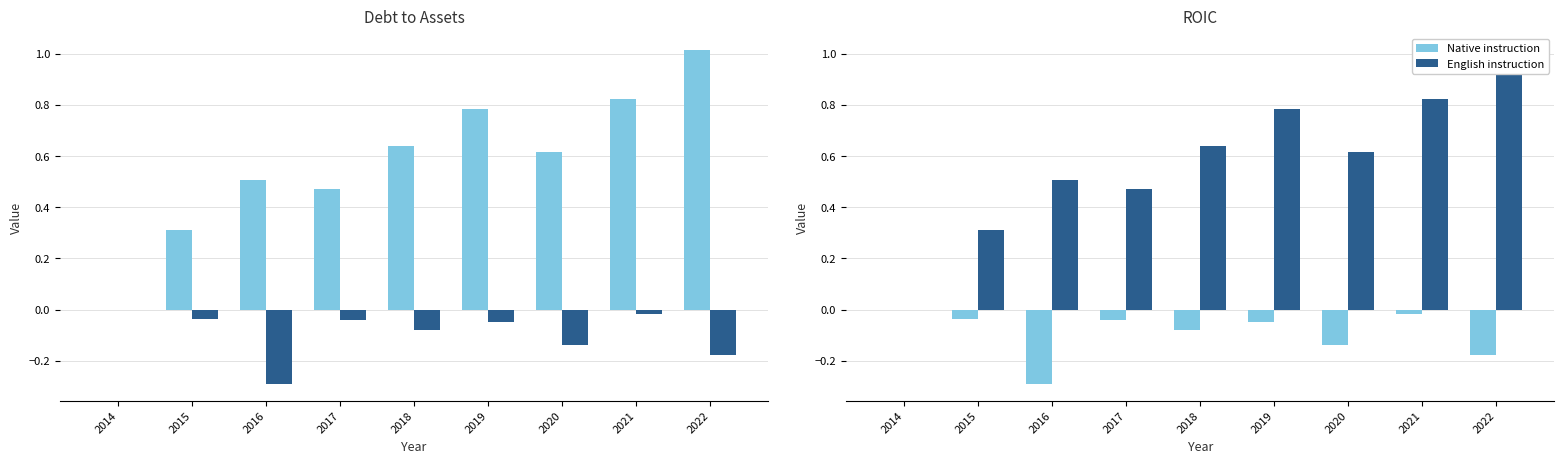

What is the total value across all series at 2022?

0.8